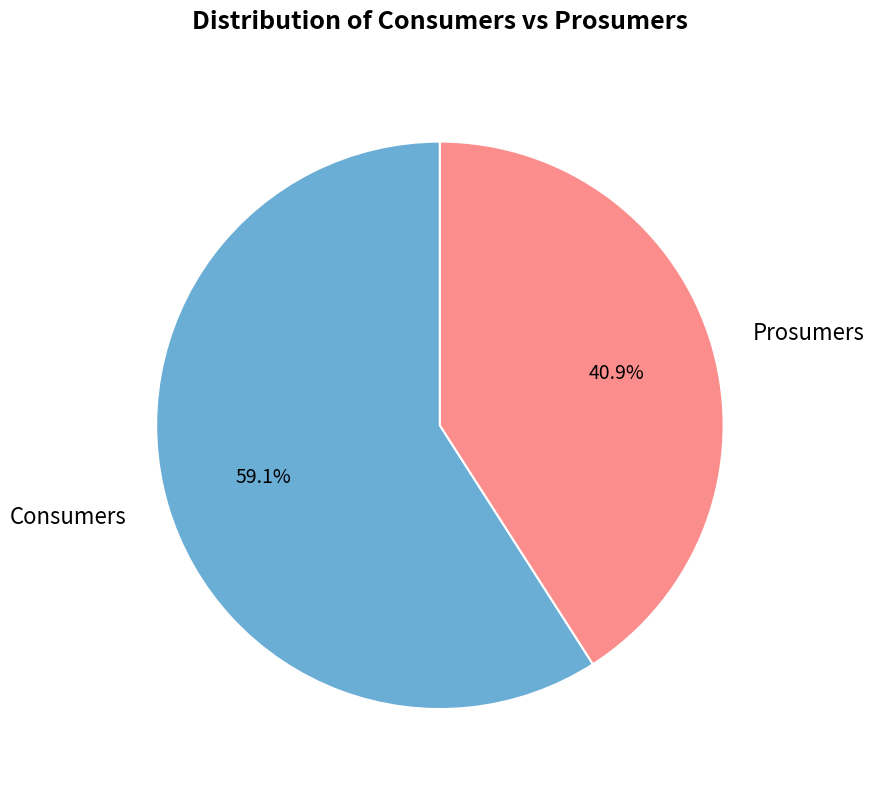

The Prosumers slice represents 54% of the pie. True or false?

False